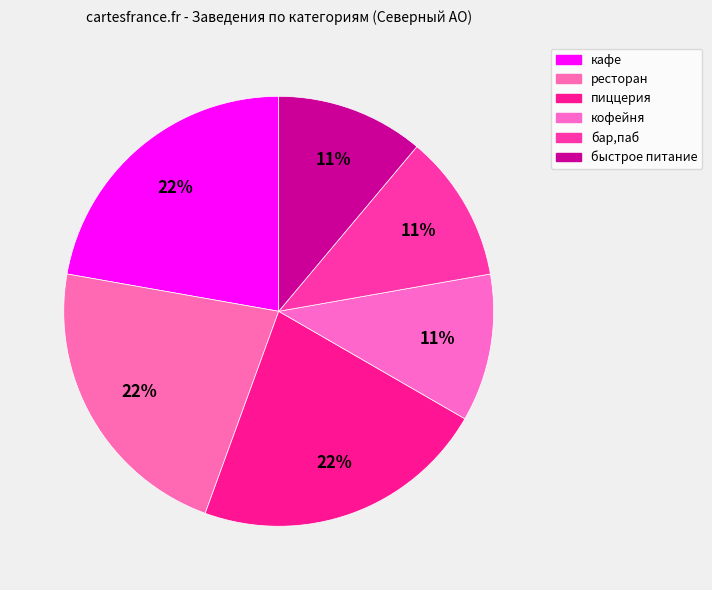

Which slice is the largest?

кафе